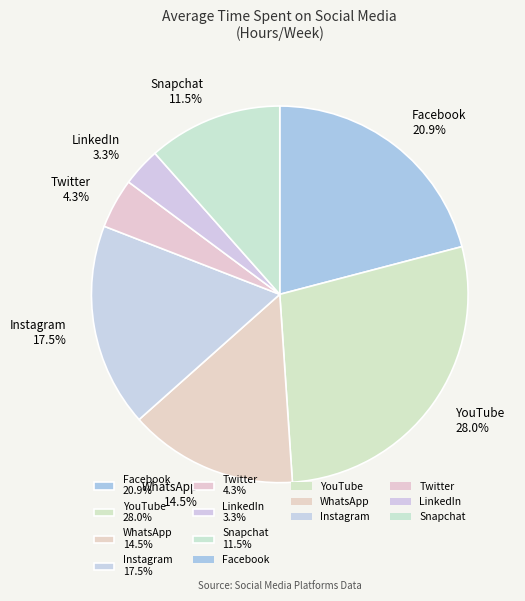

To the nearest percent, what percentage of the pie is Twitter?

4%